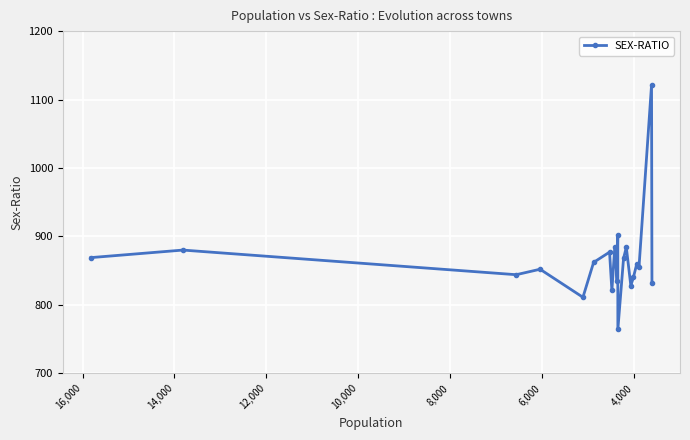

The chart shows a value of 429 at 10,000. True or false?

False